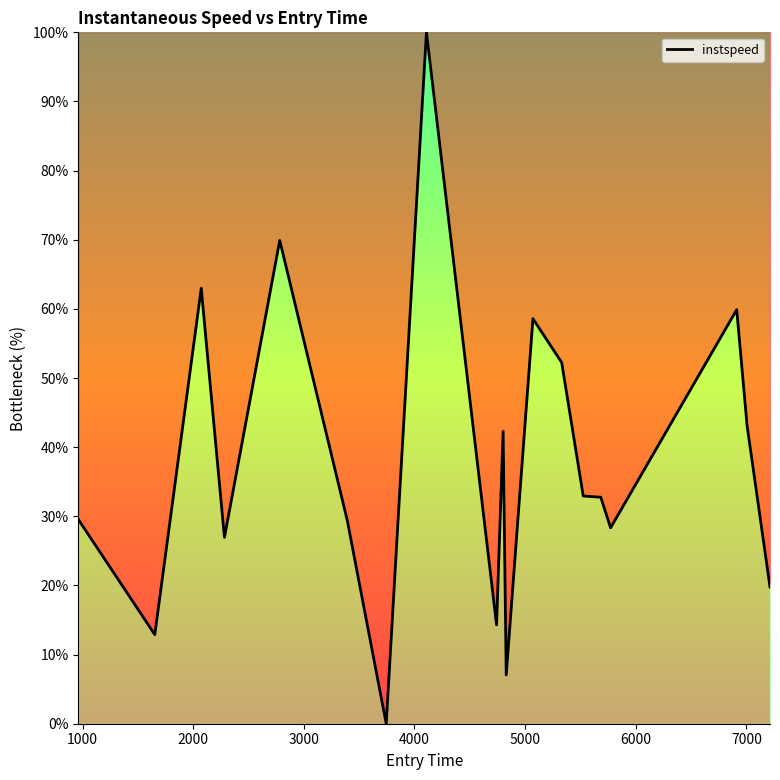

What is the difference between the maximum and minimum values?

100.0